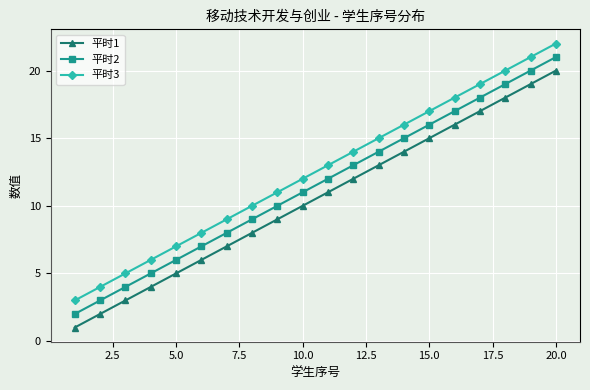

What is the average value of the 平时2 series?

12